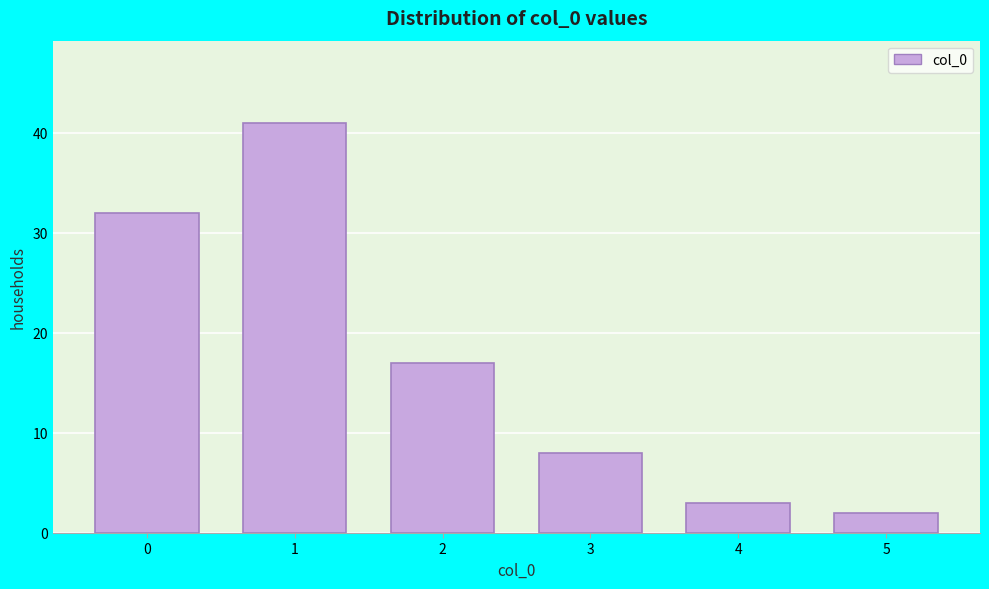

Reading left to right, transcribe all the data shown in this chart.

32	41	17	8	3	2